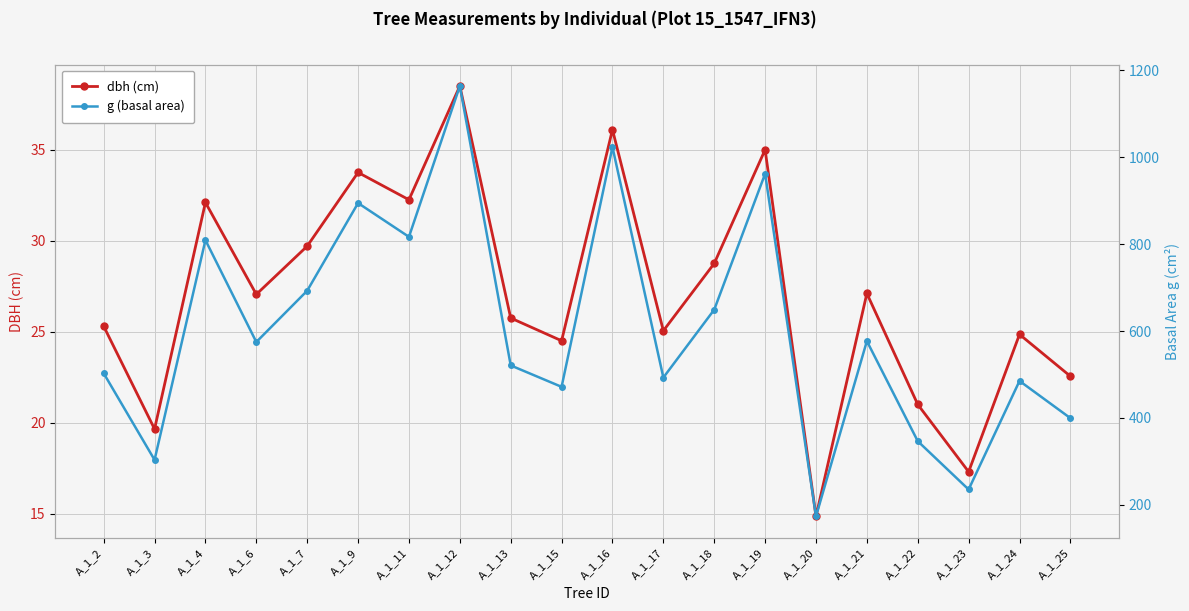

True or false: dbh (cm) has a value of 11.8 at A_1_9.

False